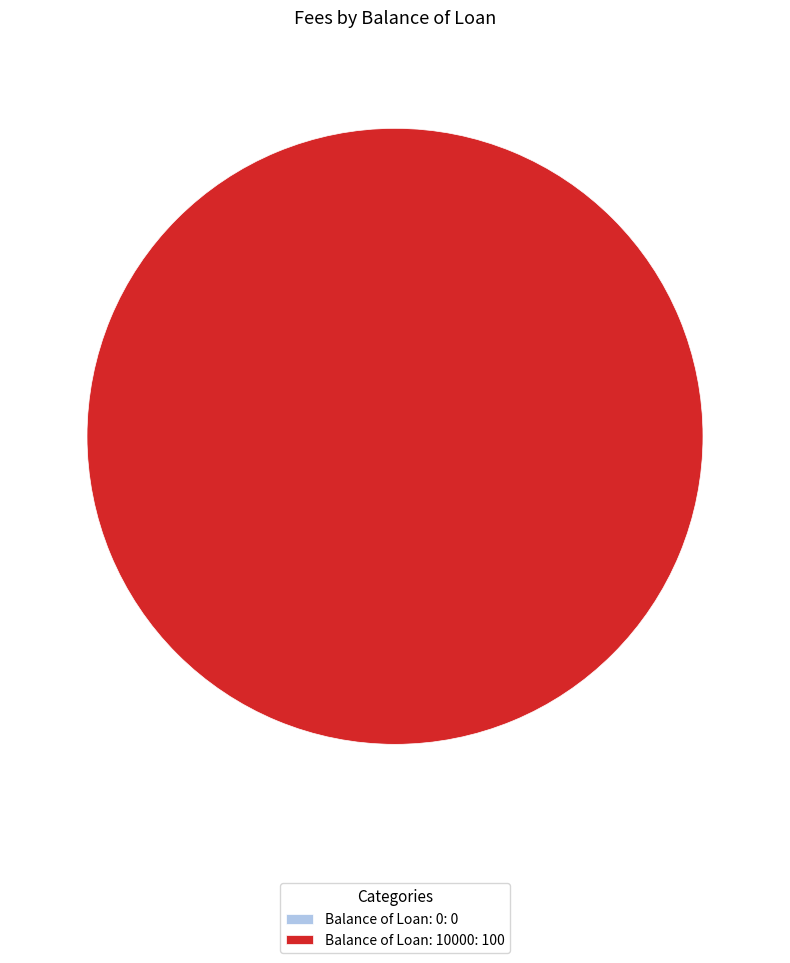

What is the change in value from Balance of Loan: 0 to Balance of Loan: 10000?

+100